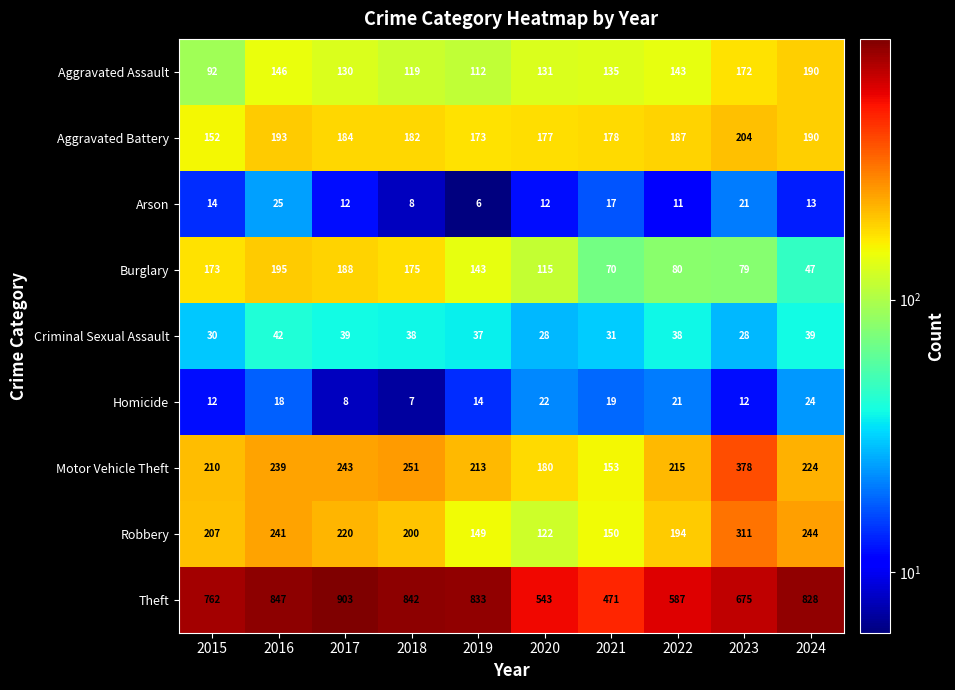

At which label is Robbery closest to 216?

2017